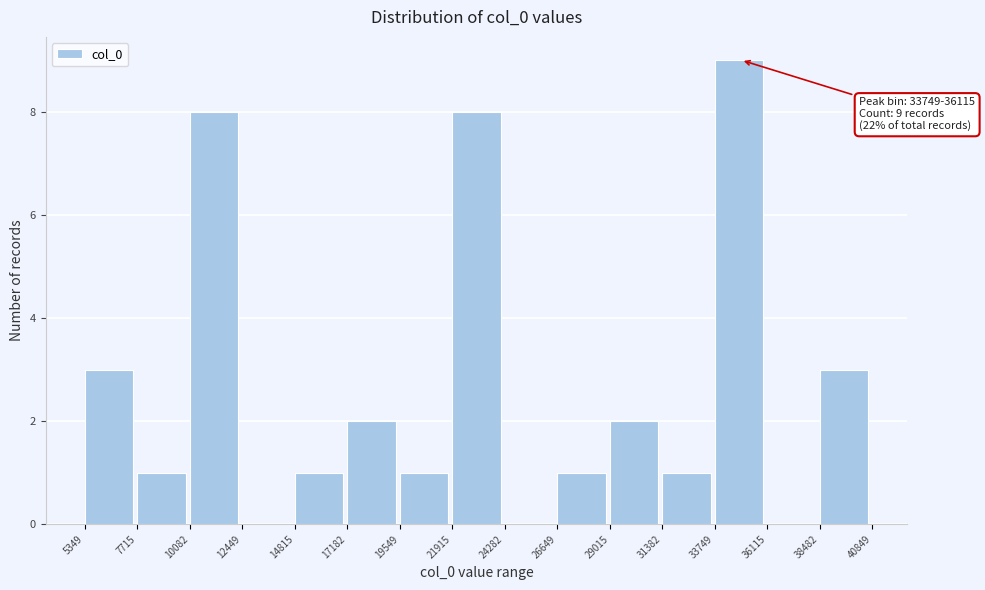

Over which range of the x-axis is the bar tallest?

33749 to 36115